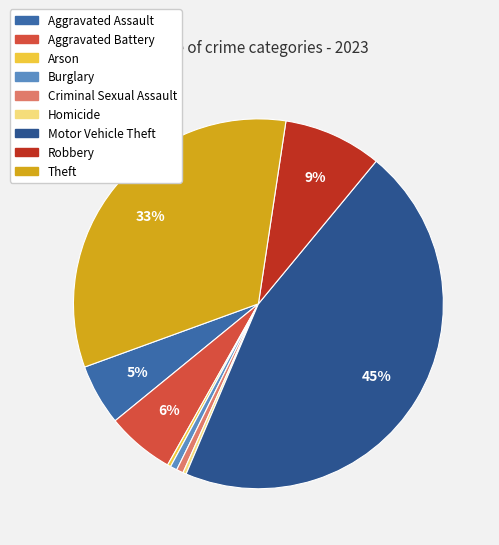

Is there any slice that represents more than half of the pie?

No